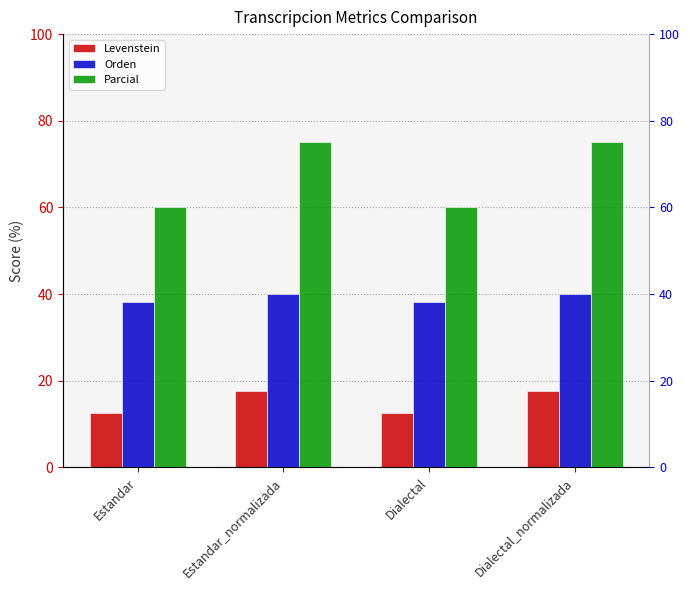

What is the lowest value of the Orden series?

38.1